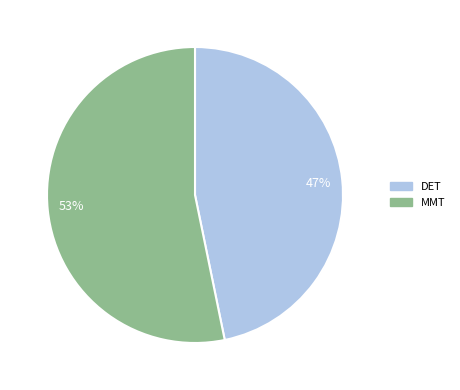

Is there any slice that represents more than half of the pie?

Yes